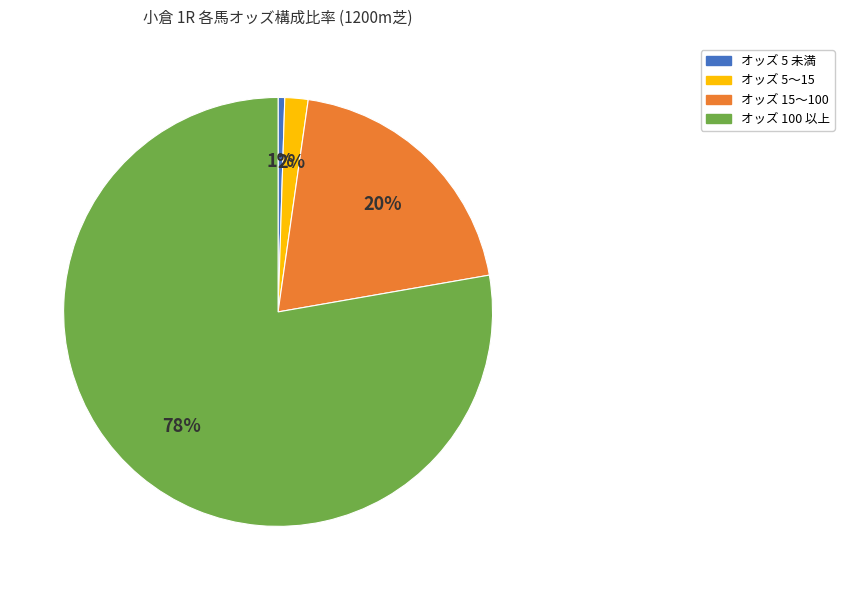

To the nearest percent, what is the average slice percentage?

25%